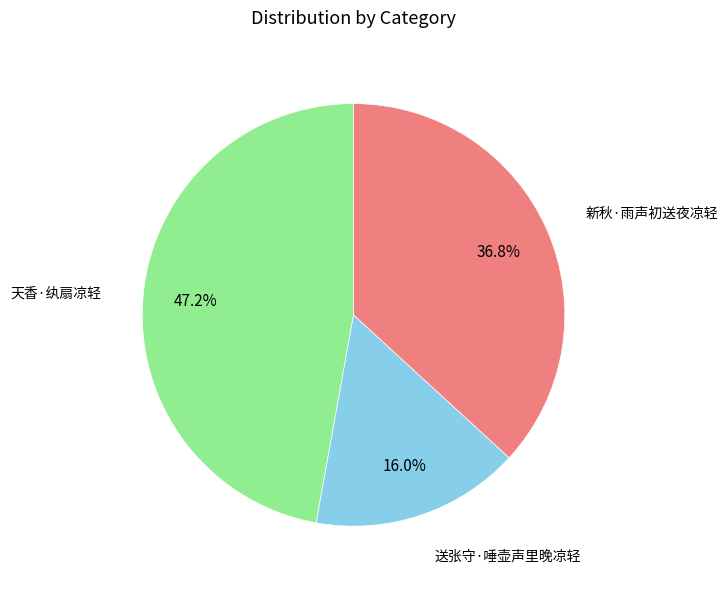

True or false: 天香·纨扇凉轻 accounts for 47% of the total.

True